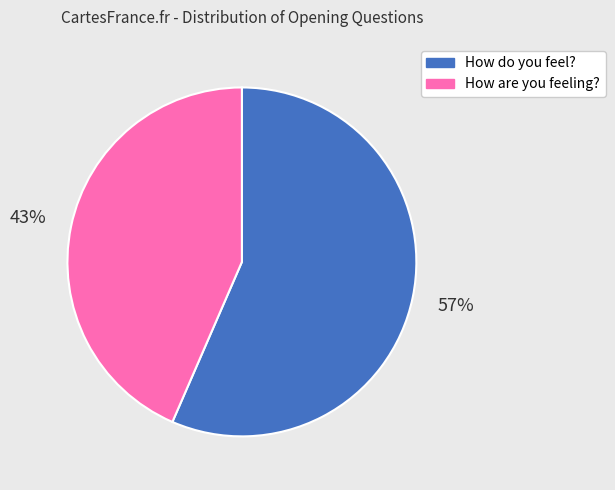

How many slices are in this pie chart?

2